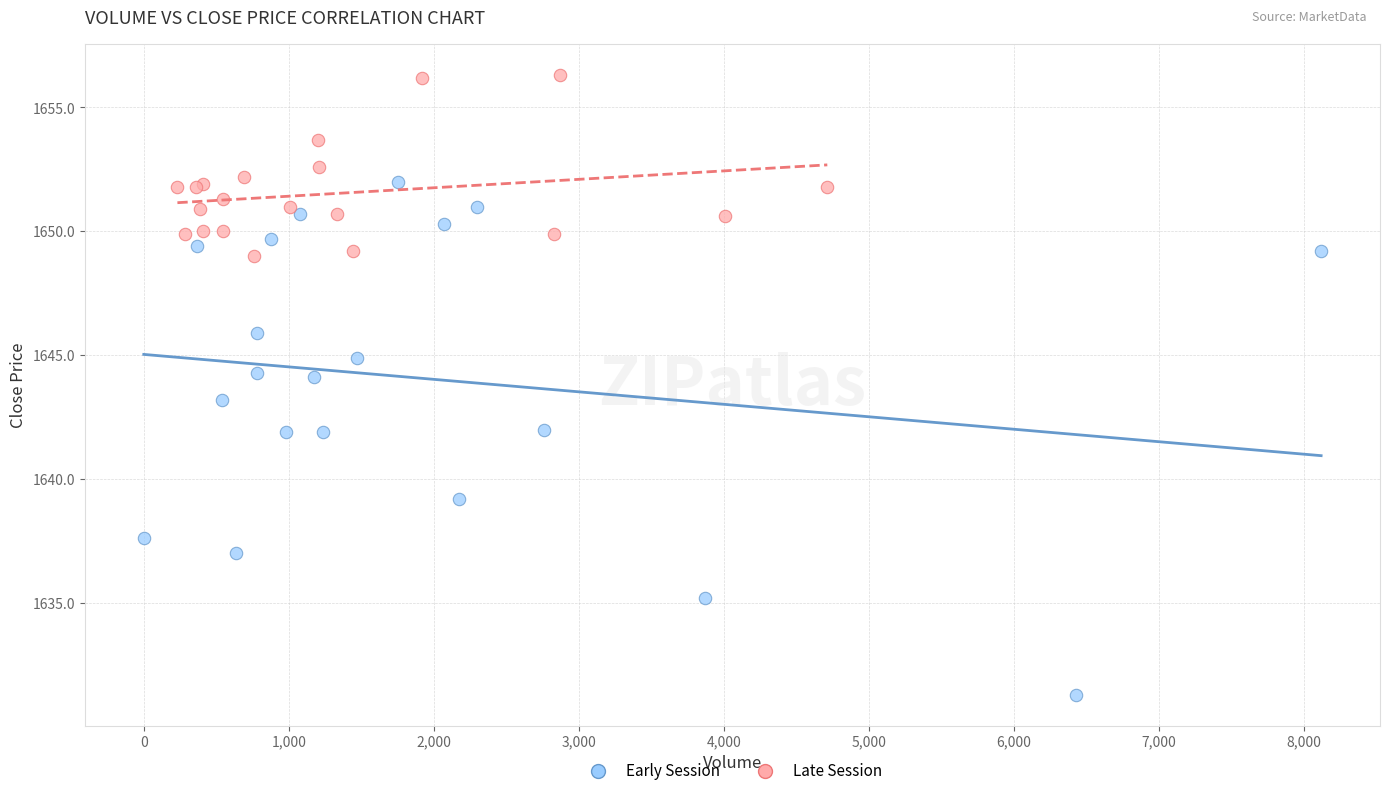

Which series contains the lowest Y value?

Early Session